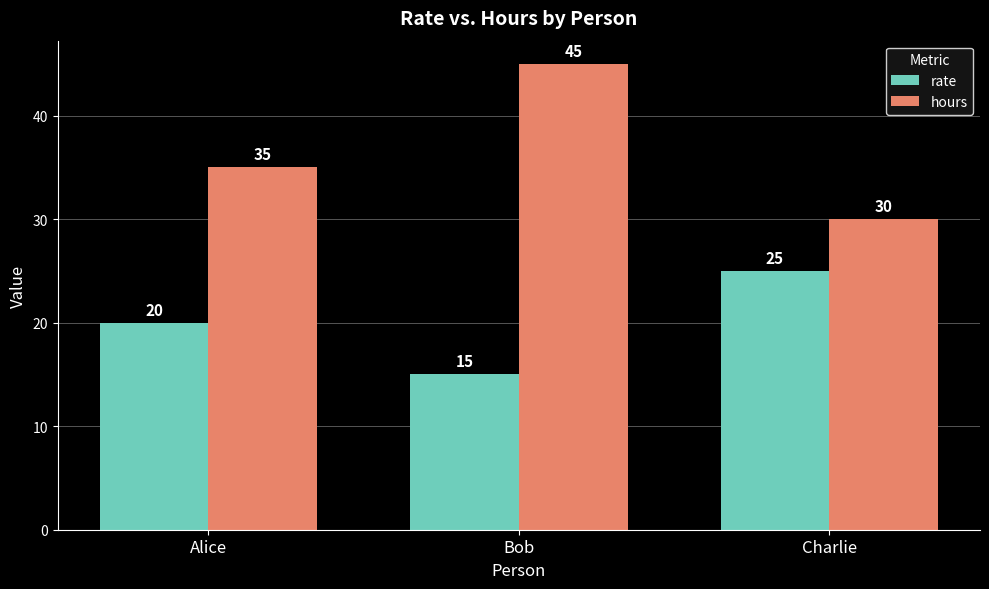

At how many categories does at least one series exceed 25?

3